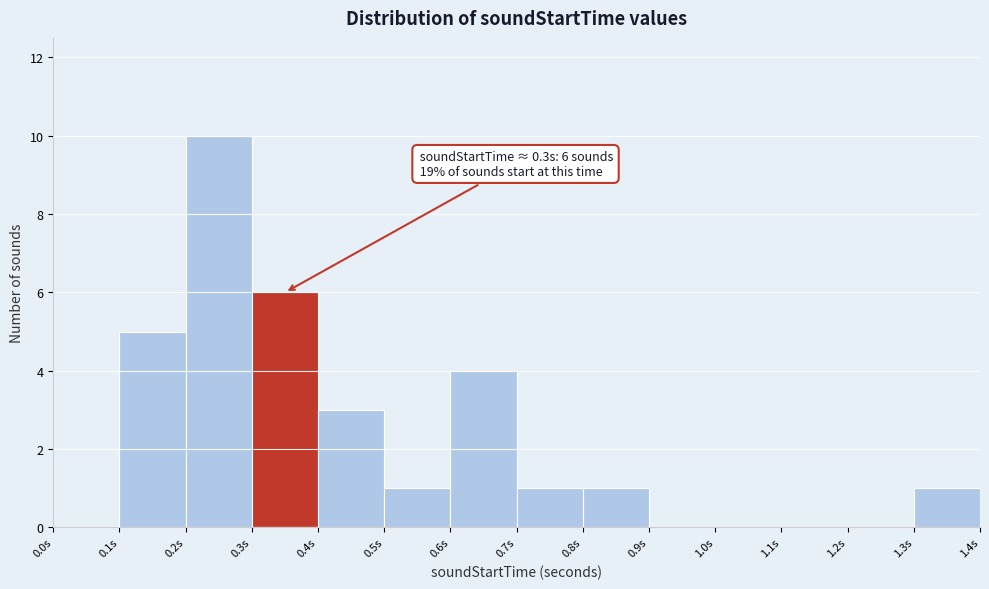

Which range on the x-axis has the tallest bar?

0.2 to 0.3